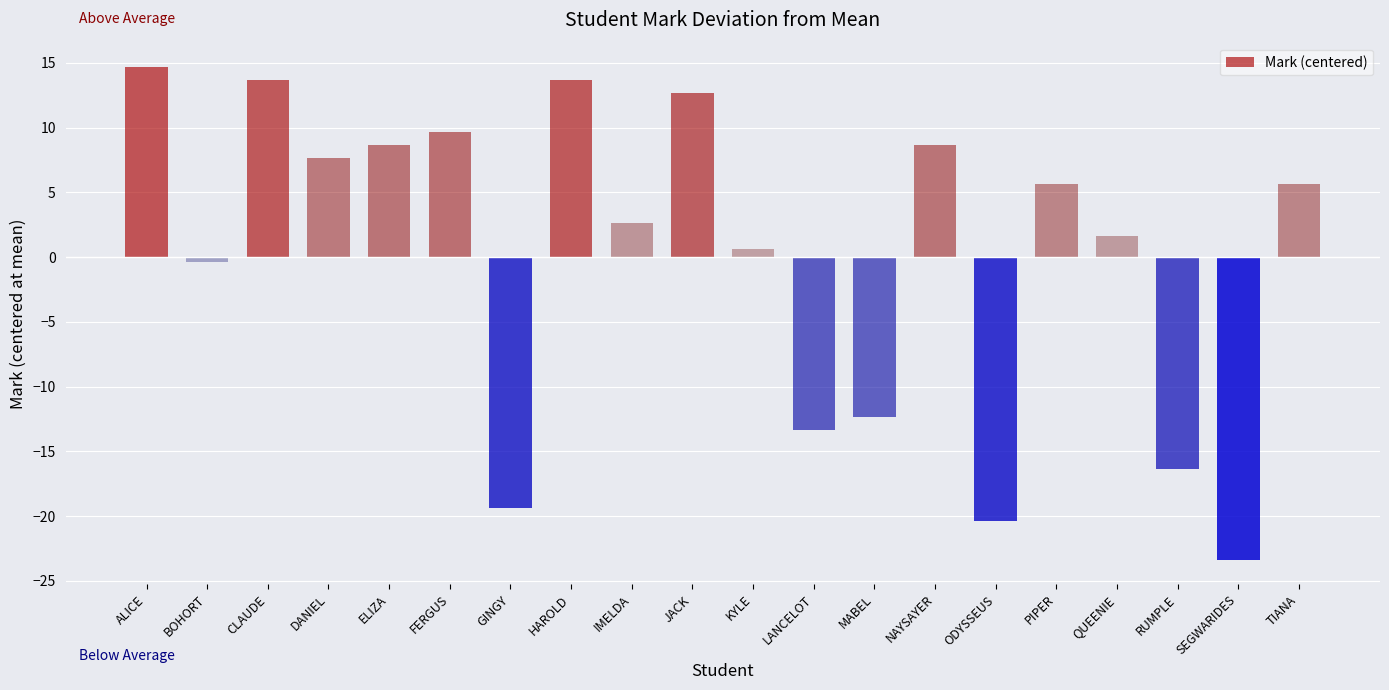

What is the change in value from LANCELOT to QUEENIE?

+15.0